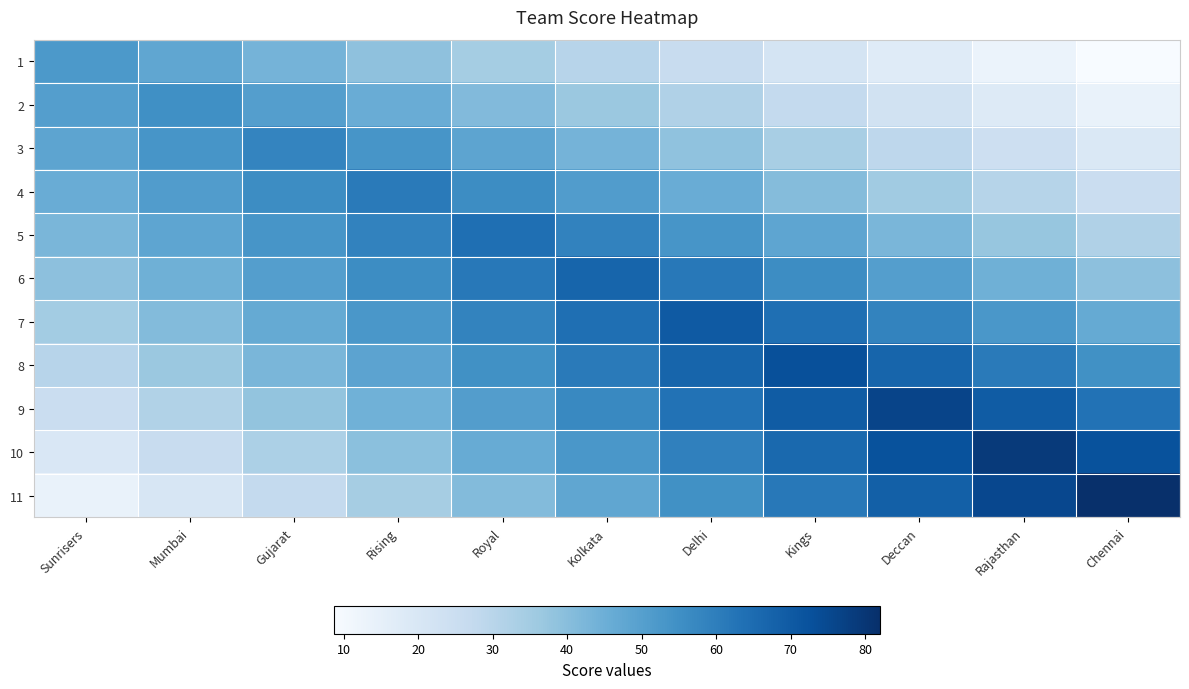

Reading right to left, transcribe all the data shown in this chart.

1: Chennai=8.7	Rajasthan=13.0	Deccan=17.3	Kings=21.7	Delhi=26.0	Kolkata=30.3	Royal=34.7	Rising=39.0	Gujarat=43.3	Mumbai=47.7	Sunrisers=52.0
2: Chennai=13.8	Rajasthan=18.3	Deccan=22.9	Kings=27.5	Delhi=32.1	Kolkata=36.7	Royal=41.2	Rising=45.8	Gujarat=50.4	Mumbai=55.0	Sunrisers=50.4
3: Chennai=19.3	Rajasthan=24.2	Deccan=29.0	Kings=33.8	Delhi=38.7	Kolkata=43.5	Royal=48.3	Rising=53.2	Gujarat=58.0	Mumbai=53.2	Sunrisers=48.3
4: Chennai=25.4	Rajasthan=30.5	Deccan=35.6	Kings=40.7	Delhi=45.8	Kolkata=50.8	Royal=55.9	Rising=61.0	Gujarat=55.9	Mumbai=50.8	Sunrisers=45.8
5: Chennai=32.0	Rajasthan=37.3	Deccan=42.7	Kings=48.0	Delhi=53.3	Kolkata=58.7	Royal=64.0	Rising=58.7	Gujarat=53.3	Mumbai=48.0	Sunrisers=42.7
6: Chennai=39.1	Rajasthan=44.7	Deccan=50.2	Kings=55.8	Delhi=61.4	Kolkata=67.0	Royal=61.4	Rising=55.8	Gujarat=50.2	Mumbai=44.7	Sunrisers=39.1
7: Chennai=46.7	Rajasthan=52.5	Deccan=58.3	Kings=64.2	Delhi=70.0	Kolkata=64.2	Royal=58.3	Rising=52.5	Gujarat=46.7	Mumbai=40.8	Sunrisers=35.0
8: Chennai=54.8	Rajasthan=60.8	Deccan=66.9	Kings=73.0	Delhi=66.9	Kolkata=60.8	Royal=54.8	Rising=48.7	Gujarat=42.6	Mumbai=36.5	Sunrisers=30.4
9: Chennai=63.3	Rajasthan=69.7	Deccan=76.0	Kings=69.7	Delhi=63.3	Kolkata=57.0	Royal=50.7	Rising=44.3	Gujarat=38.0	Mumbai=31.7	Sunrisers=25.3
10: Chennai=72.4	Rajasthan=79.0	Deccan=72.4	Kings=65.8	Delhi=59.2	Kolkata=52.7	Royal=46.1	Rising=39.5	Gujarat=32.9	Mumbai=26.3	Sunrisers=19.8
11: Chennai=82.0	Rajasthan=75.2	Deccan=68.3	Kings=61.5	Delhi=54.7	Kolkata=47.8	Royal=41.0	Rising=34.2	Gujarat=27.3	Mumbai=20.5	Sunrisers=13.7